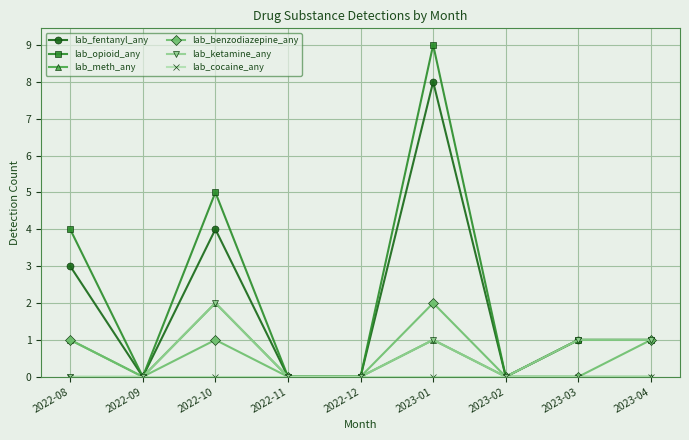

Which series changed the most between 2022-09 and 2023-01?

lab_opioid_any